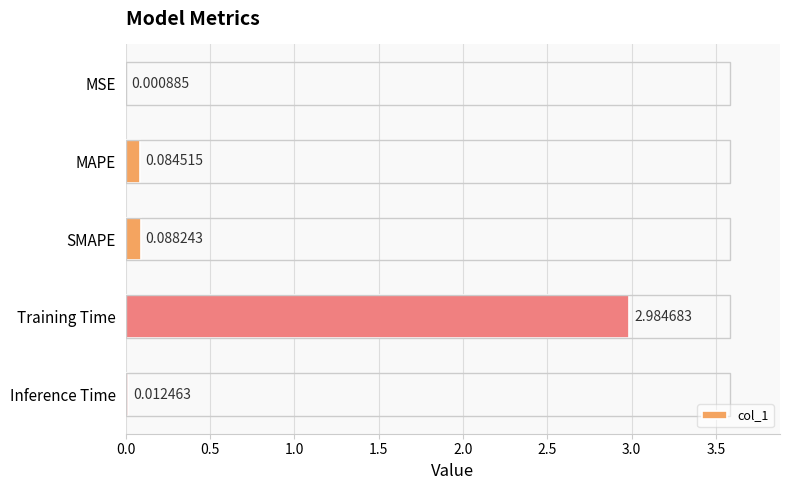

At which label is the value closest to 1?

SMAPE